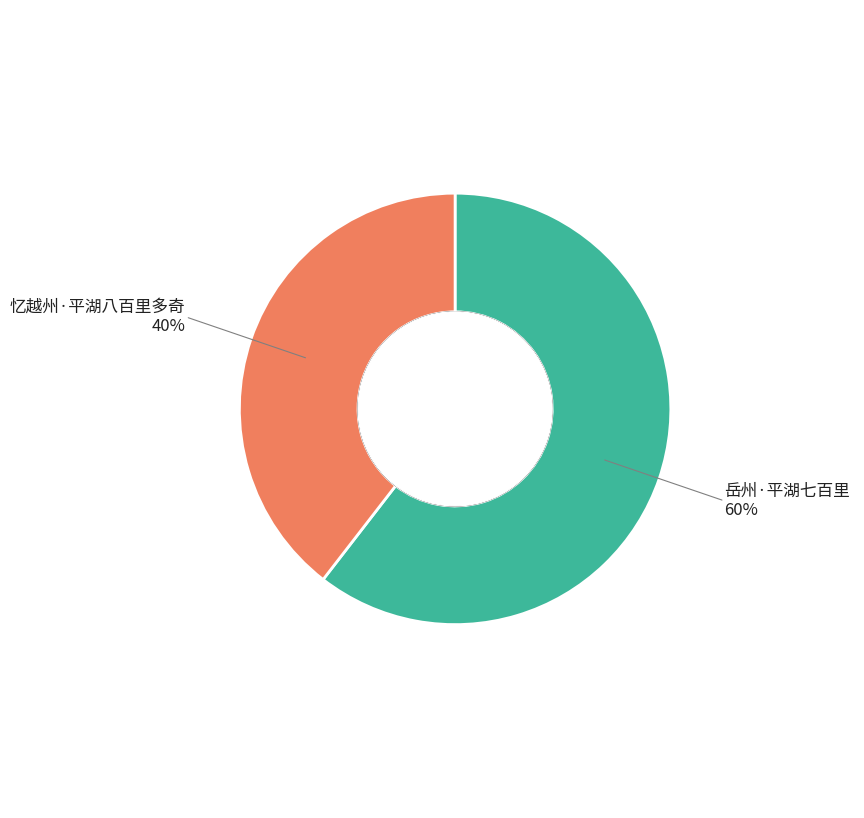

Is there any slice that represents more than half of the pie?

Yes